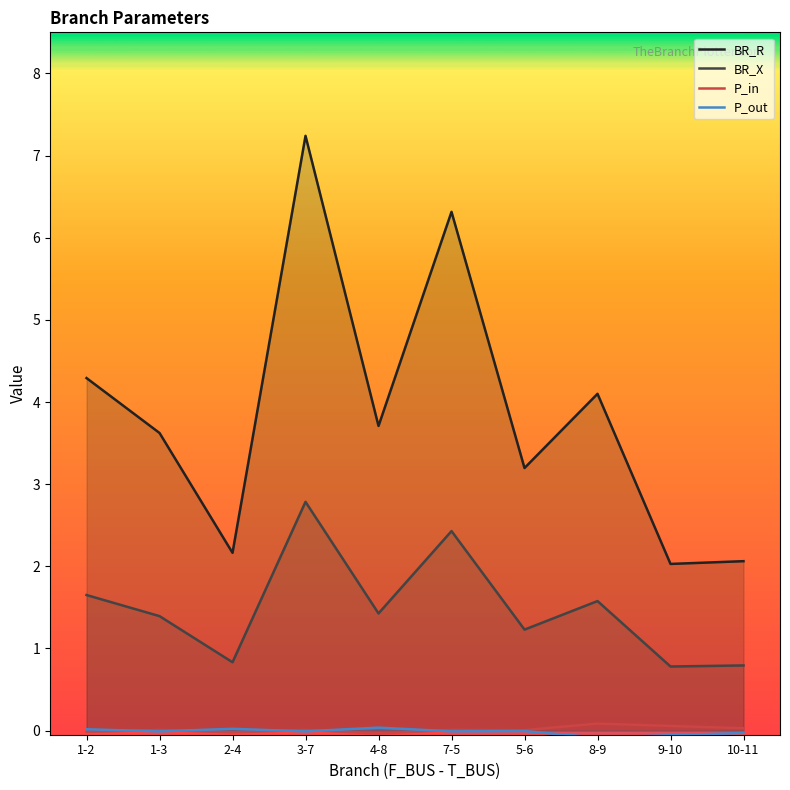

Which series changed the most between 3-7 and 5-6?

BR_R